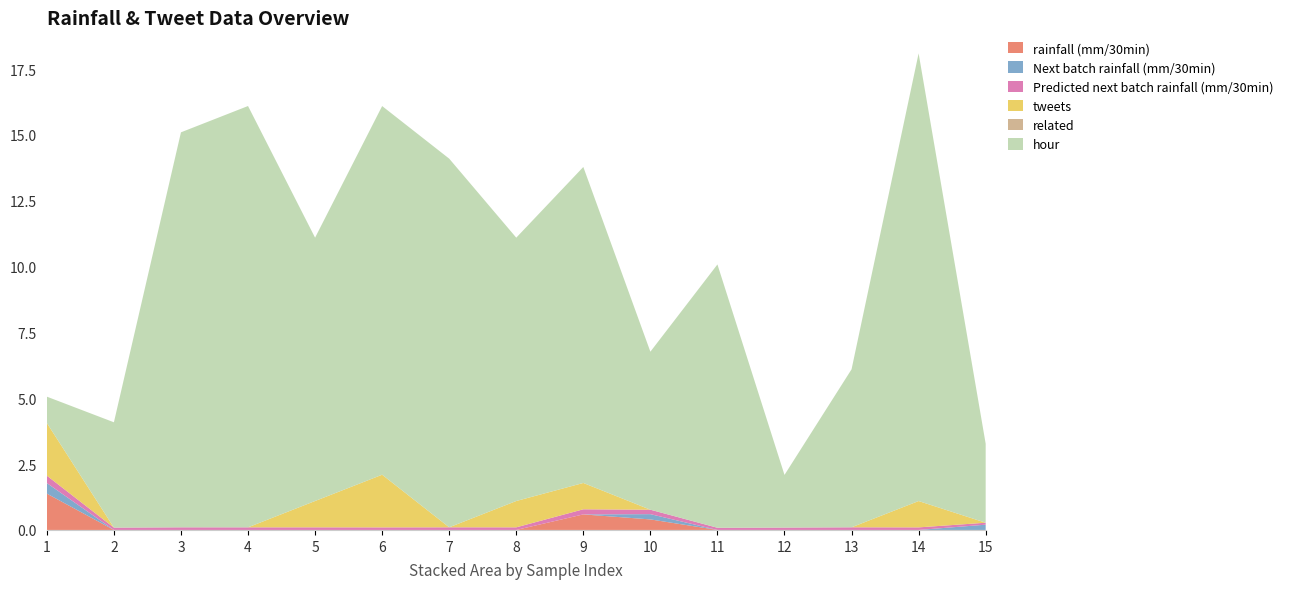

Reading right to left, list all the values displayed in this chart.

rainfall (mm/30min): 0.0	0.0	0.0	0.0	0.0	0.4	0.6	0.0	0.0	0.0	0.0	0.0	0.0	0.0	1.4
Next batch rainfall (mm/30min): 0.2	0.0	0.0	0.0	0.0	0.2	0.0	0.0	0.0	0.0	0.0	0.0	0.0	0.0	0.4
Predicted next batch rainfall (mm/30min): 0.1	0.1	0.1	0.1	0.1	0.2	0.2	0.1	0.1	0.1	0.1	0.1	0.1	0.1	0.3
tweets: 0.0	1.0	0.0	0.0	0.0	0.0	1.0	1.0	0.0	2.0	1.0	0.0	0.0	0.0	2.0
related: 0.0	0.0	0.0	0.0	0.0	0.0	0.0	0.0	0.0	0.0	0.0	0.0	0.0	0.0	0.0
hour: 3.0	17.0	6.0	2.0	10.0	6.0	12.0	10.0	14.0	14.0	10.0	16.0	15.0	4.0	1.0